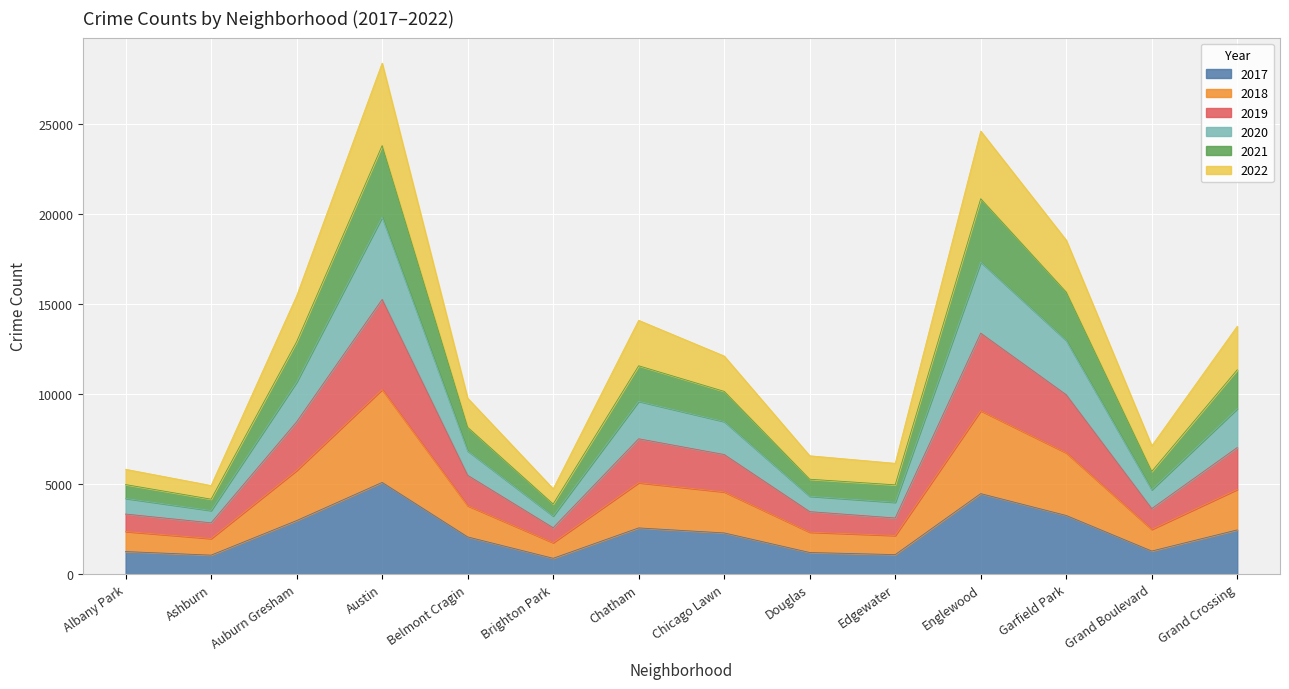

At which category is the sum across all series the highest?

Austin